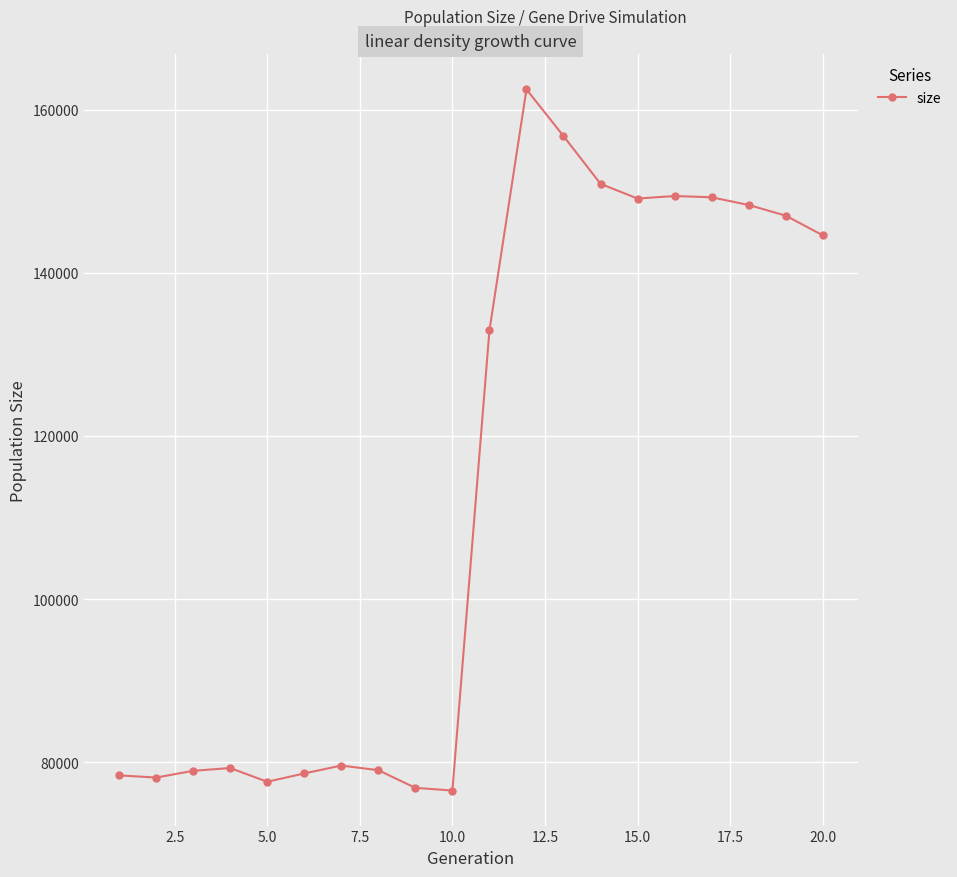

What is the difference between the maximum and minimum values?

85957